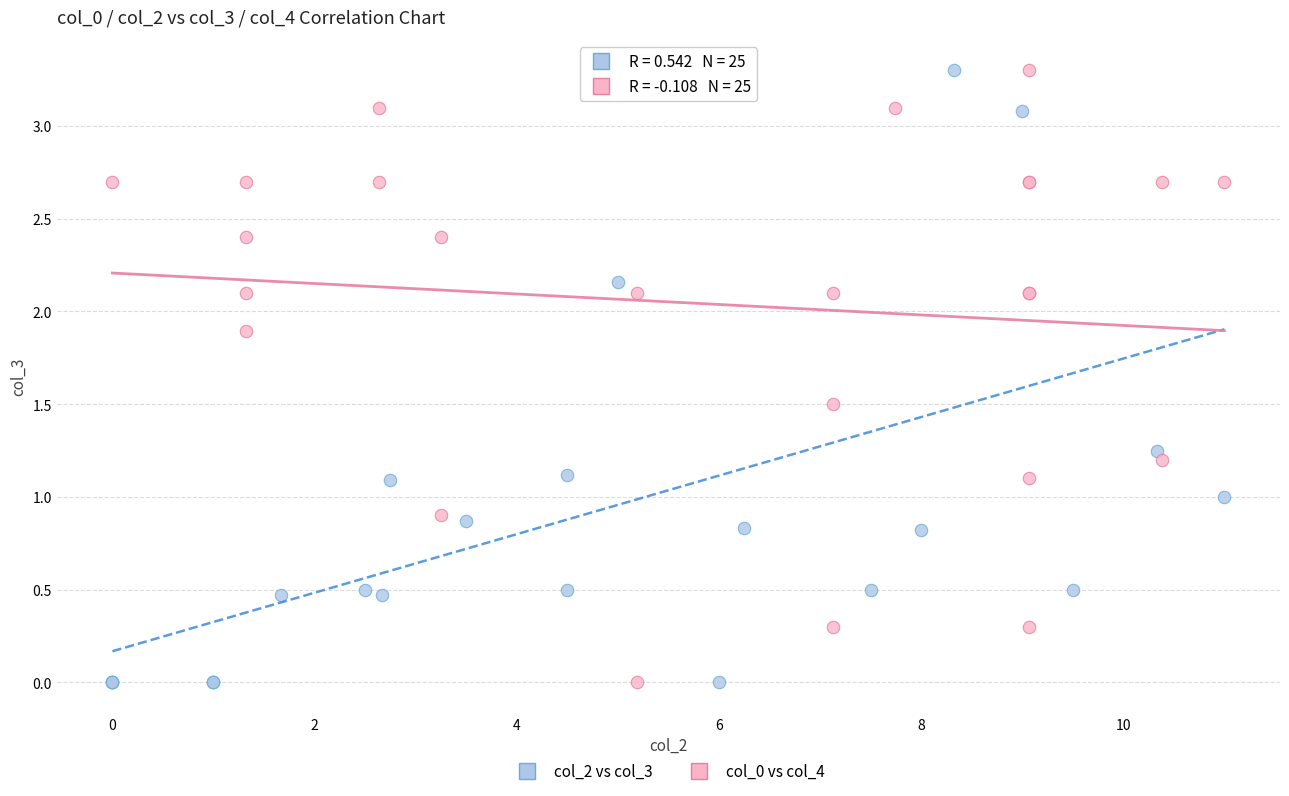

What are all the series names shown in the legend?

col_2 vs col_3, col_0 vs col_4